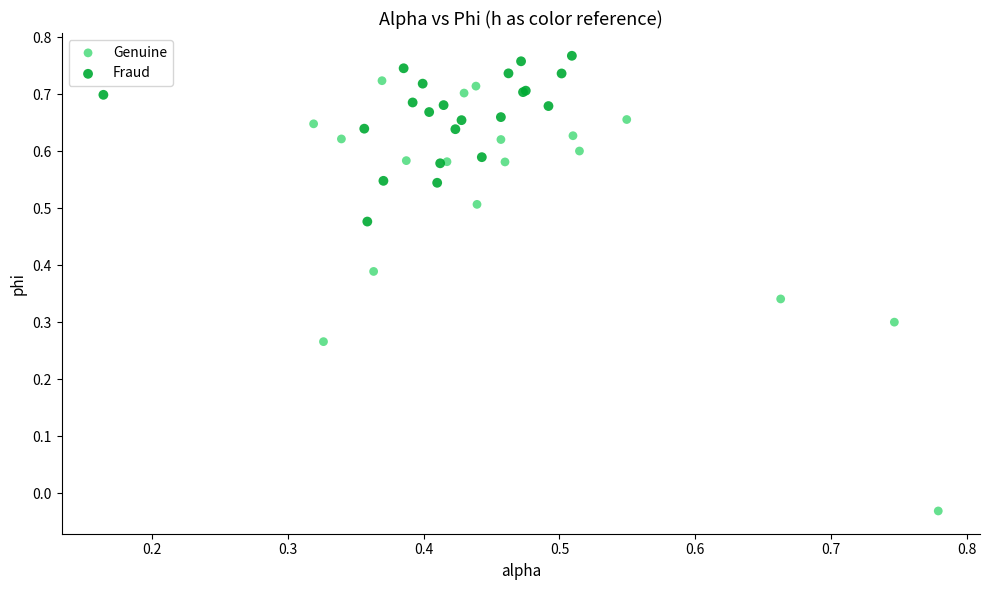

Which series has the widest spread of Y values?

Genuine